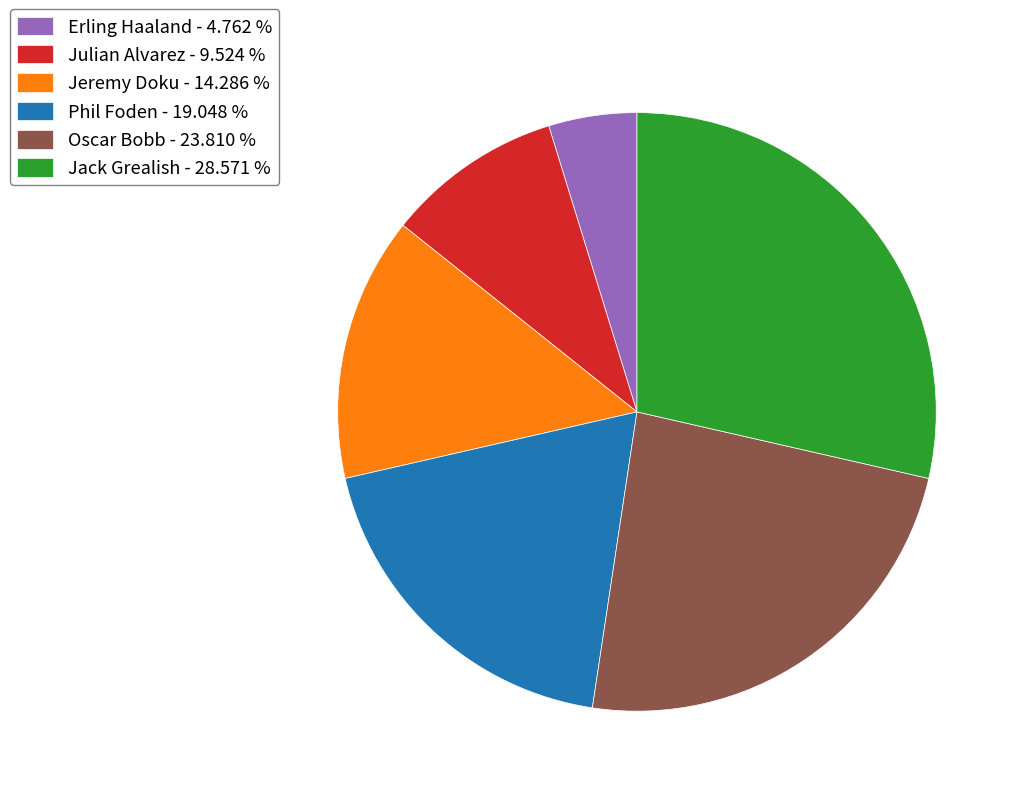

Rank the categories by value from lowest to highest.

Erling Haaland, Julian Alvarez, Jeremy Doku, Phil Foden, Oscar Bobb, Jack Grealish